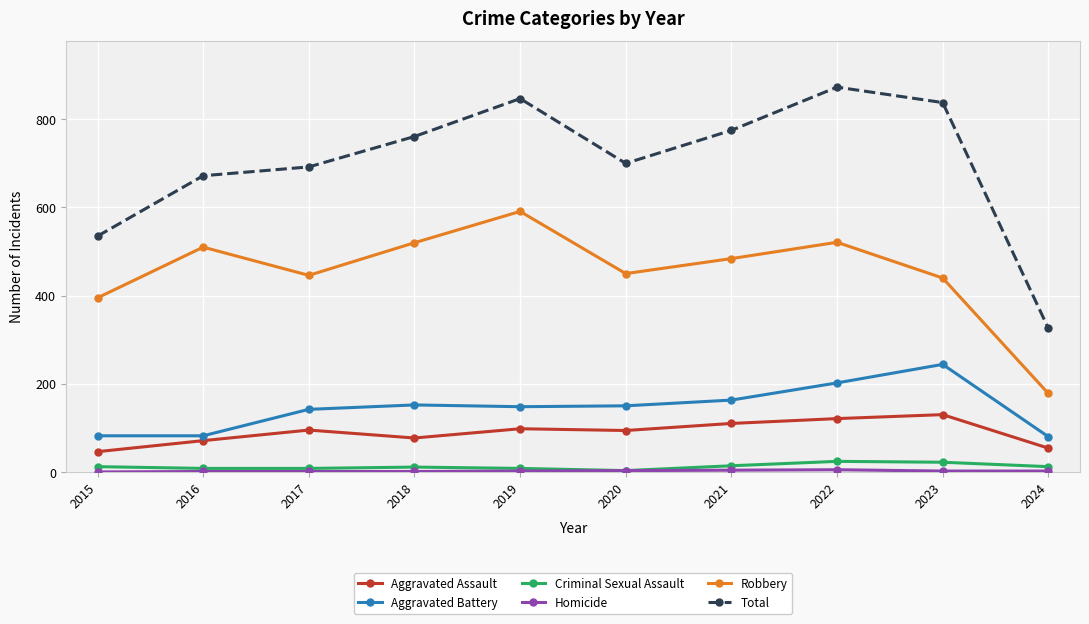

How many values in the Robbery series are below 484?

5